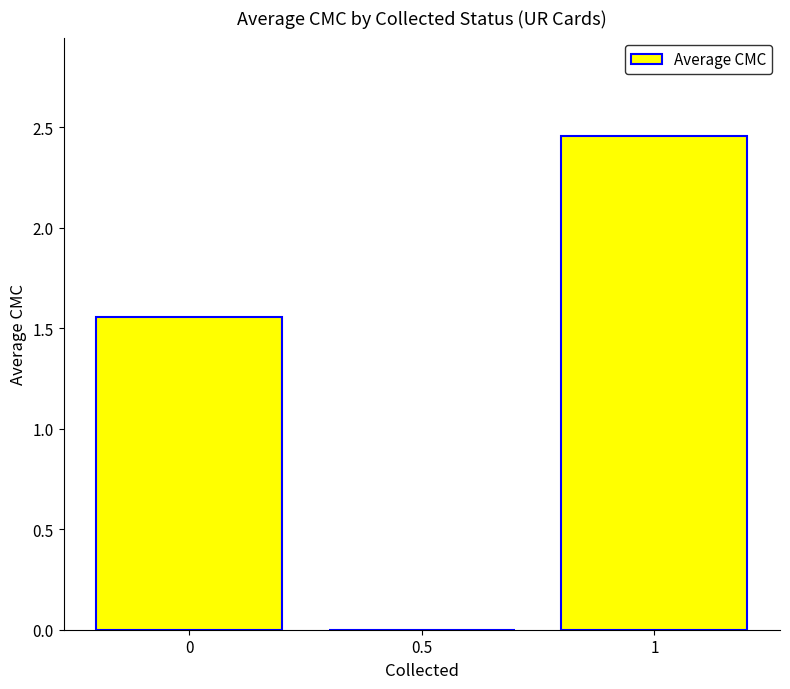

The chart shows a value of 1.6 at 1. True or false?

False